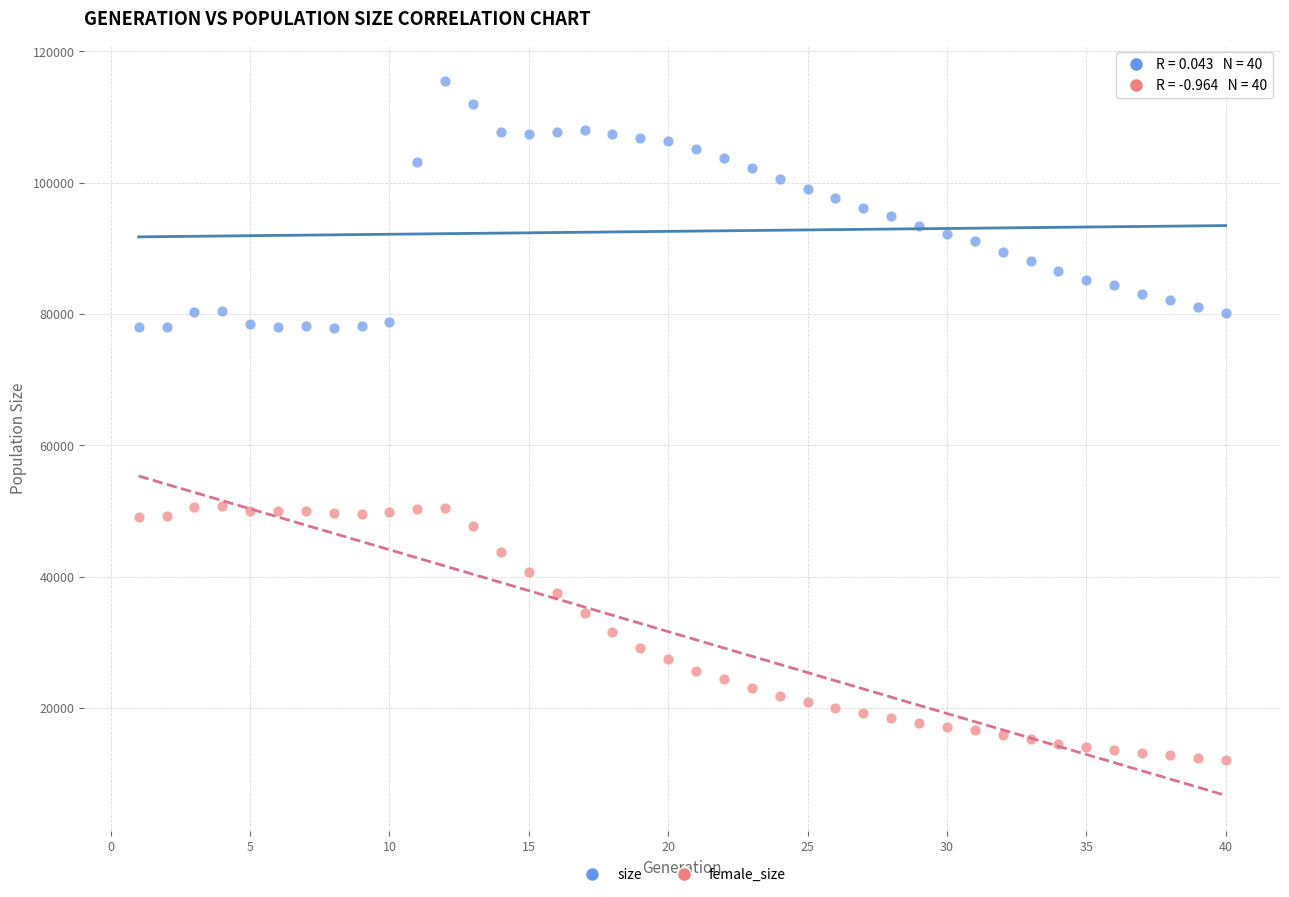

Across all data points, what is the range of X values (max minus min)?

39